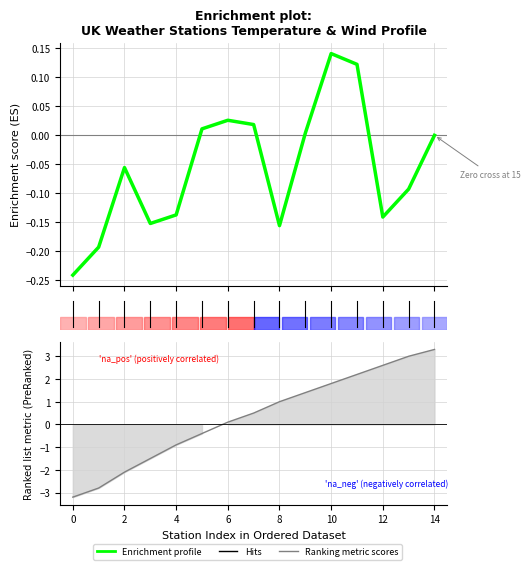

What is the average value?

-0.1